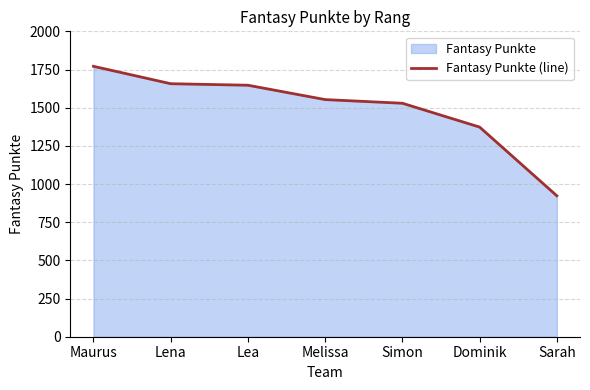

List the labels in order of value, smallest first.

Sarah, Dominik, Simon, Melissa, Lea, Lena, Maurus